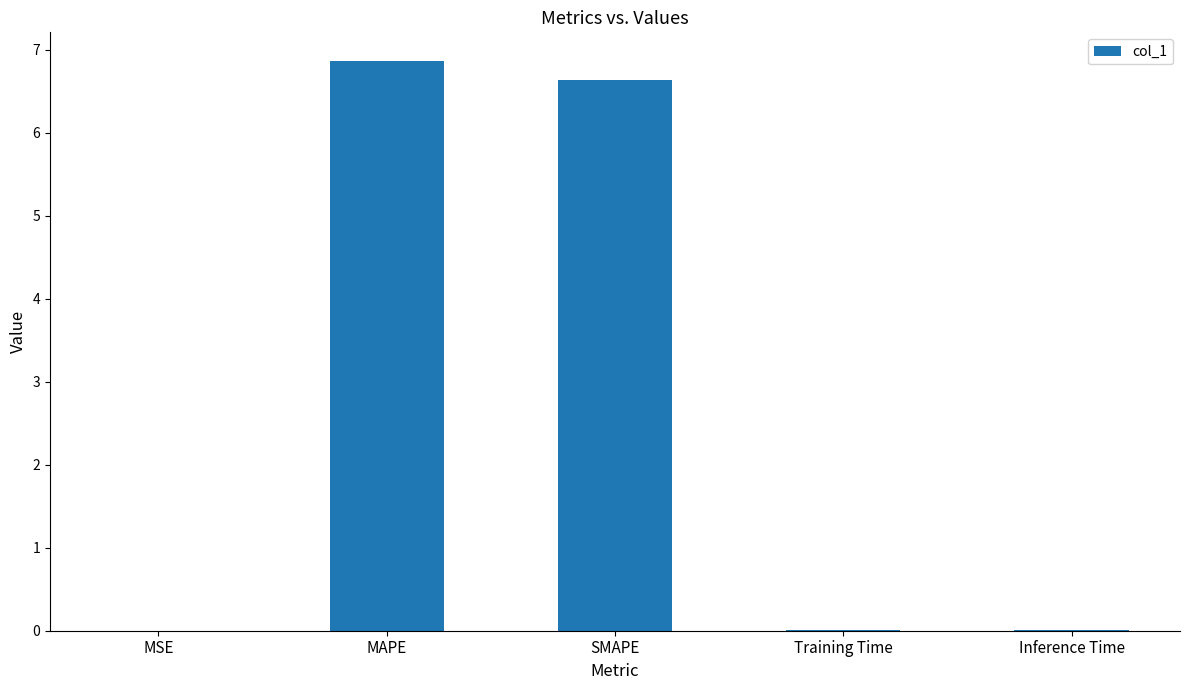

Are the bars grouped side by side (vs. stacked)?

No